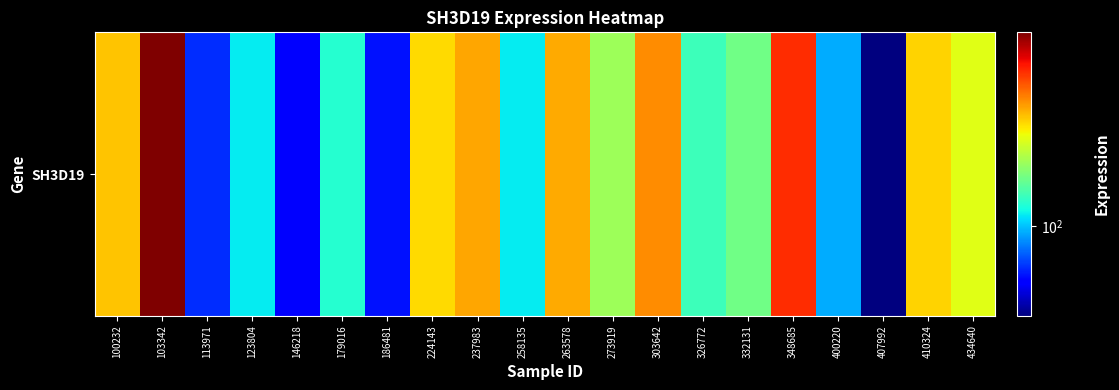

How many values exceed 148?

10